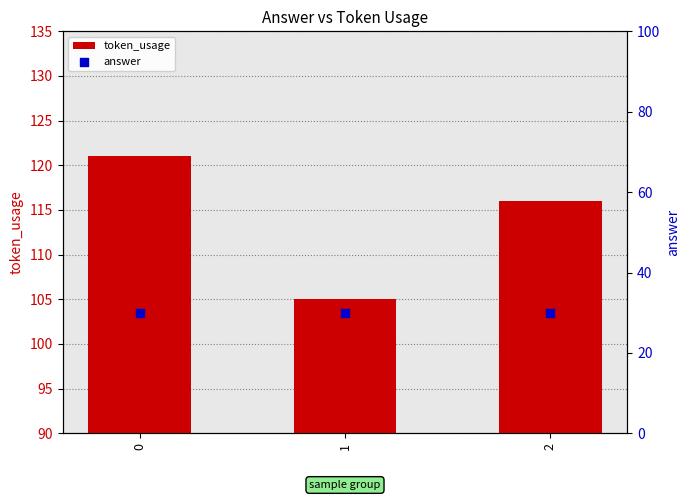

Which series has the largest total across all categories?

token_usage